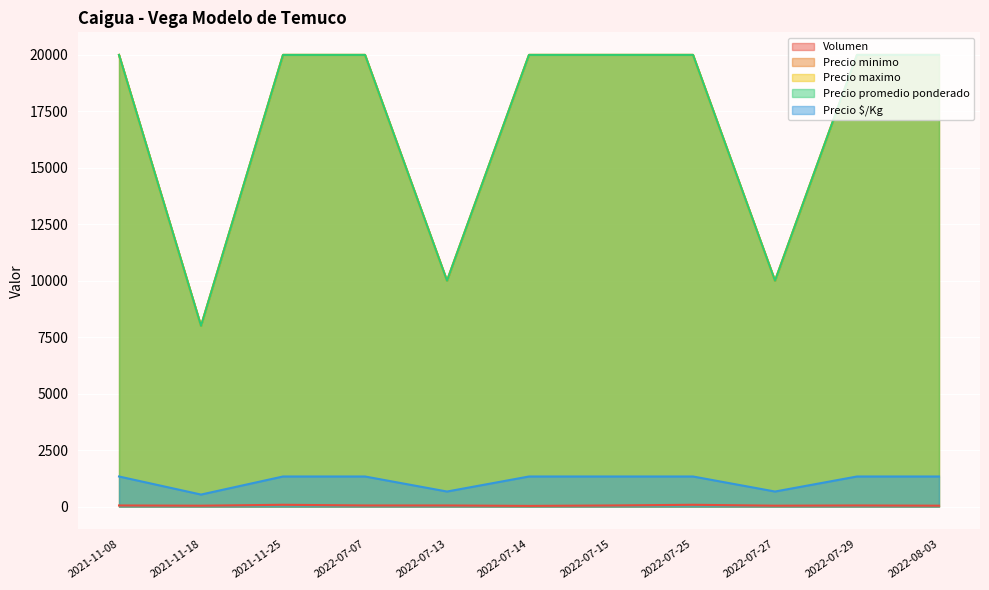

Rank the series by their maximum value, from highest to lowest.

Precio minimo, Precio maximo, Precio promedio ponderado, Precio $/Kg, Volumen